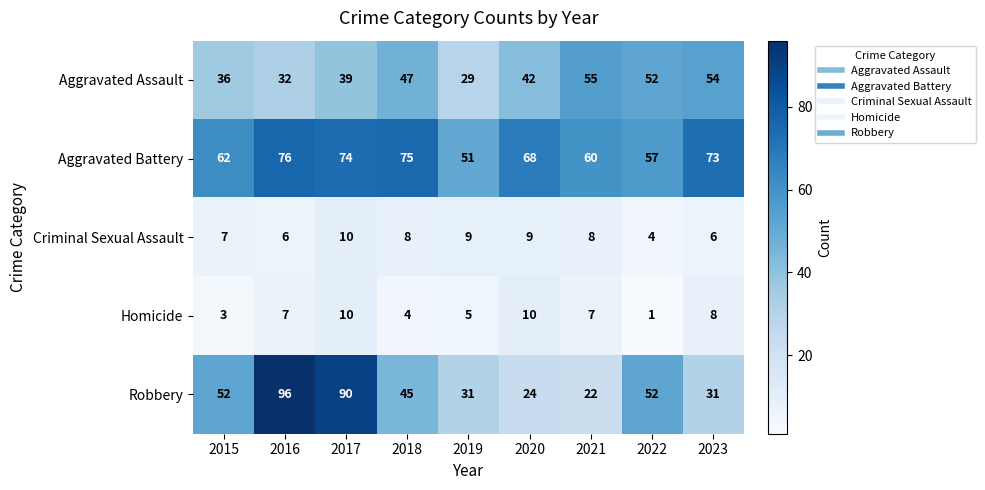

What is the difference between the maximum and minimum values in the Criminal Sexual Assault series?

6